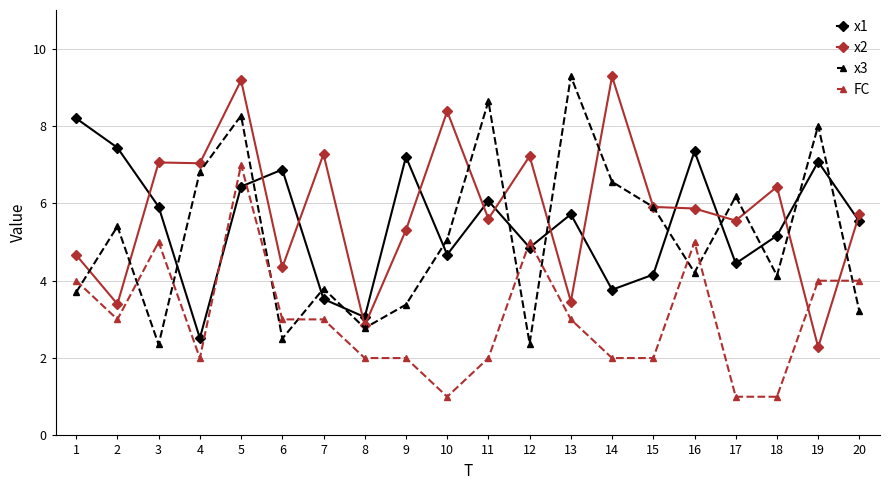

How many intersections are there between x1 and x3?

12